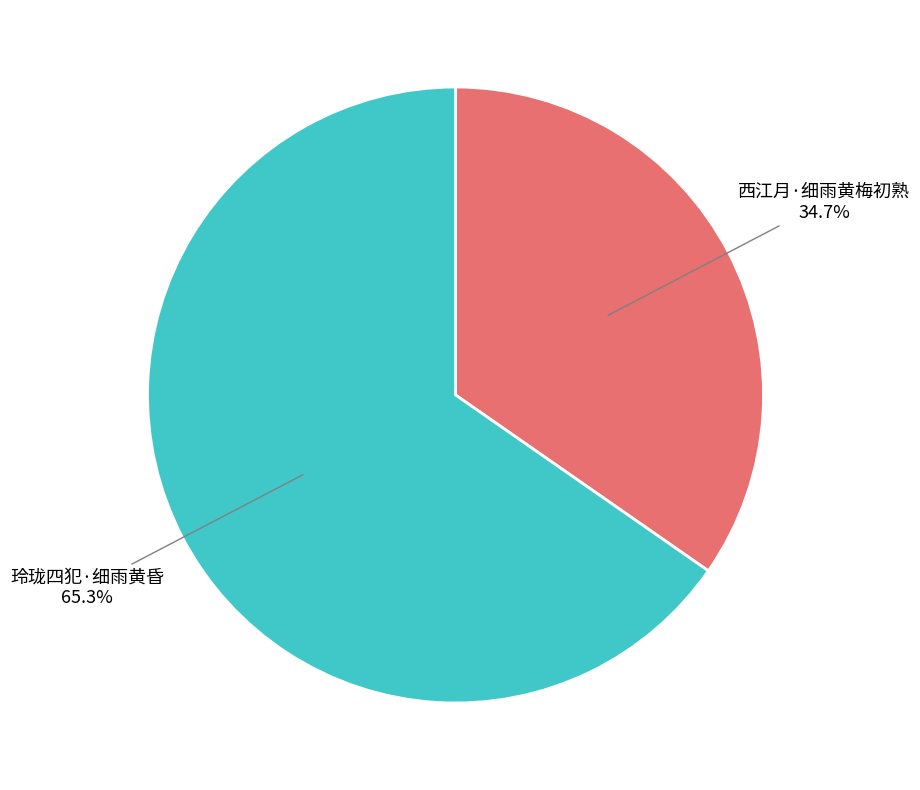

Count the number of slices in the pie.

2